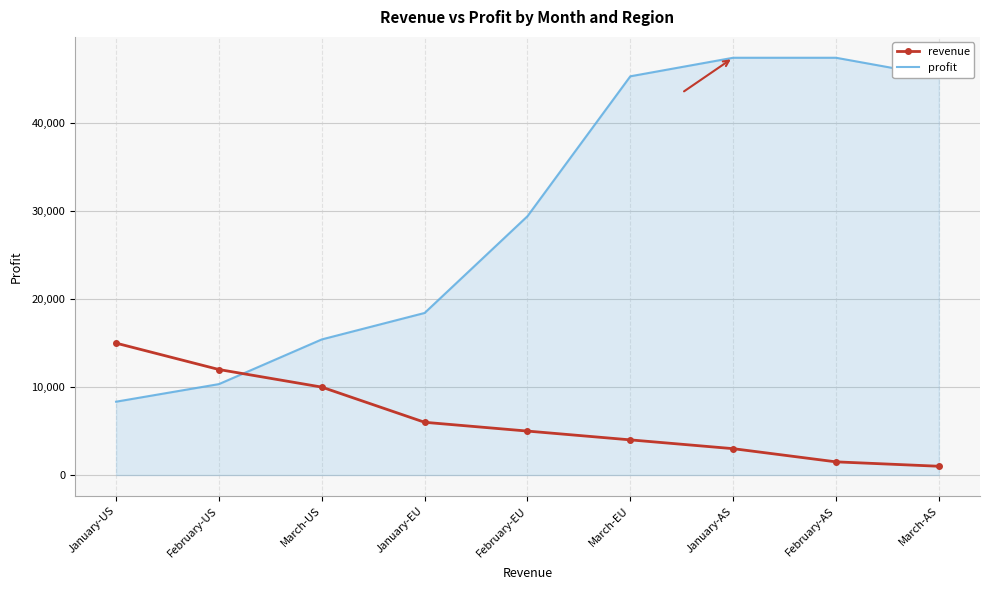

What is the lowest value of the profit series?

8342